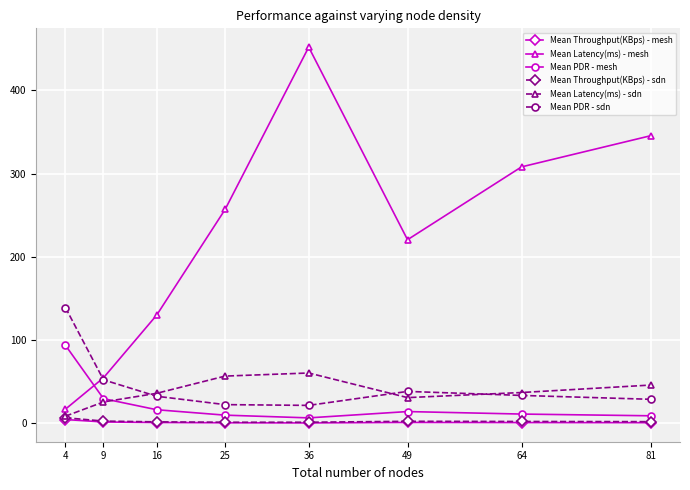

At which category is the sum across all series the highest?

36